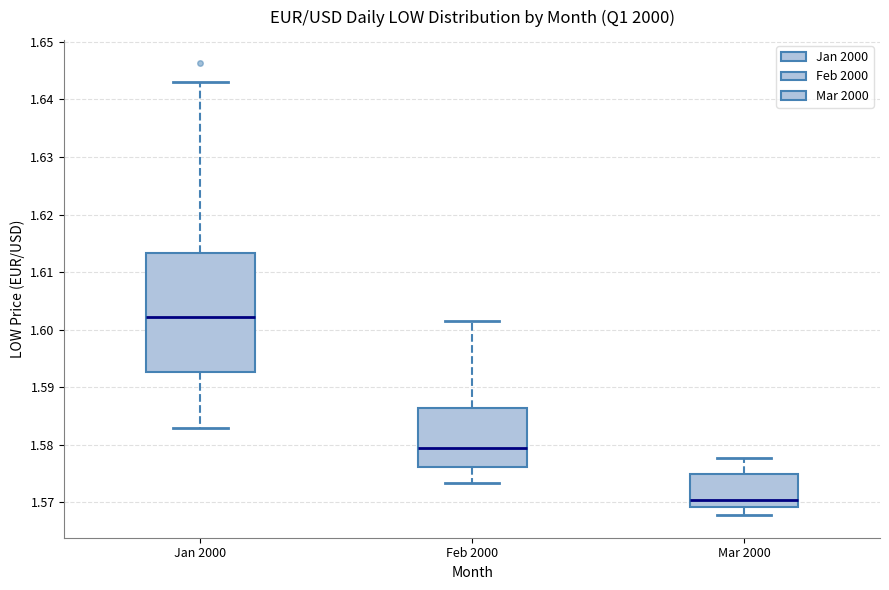

Reading left to right, read every box against the y-axis: the position of its median line, the range the box covers, and the ends of its whiskers. The values are not printed on the chart, so give them approximately, as read against the axis.

Jan 2000: median 1.602, box 1.593 to 1.613, whiskers 1.583 to 1.643
Feb 2000: median 1.579, box 1.576 to 1.586, whiskers 1.573 to 1.602
Mar 2000: median 1.570, box 1.569 to 1.575, whiskers 1.568 to 1.578